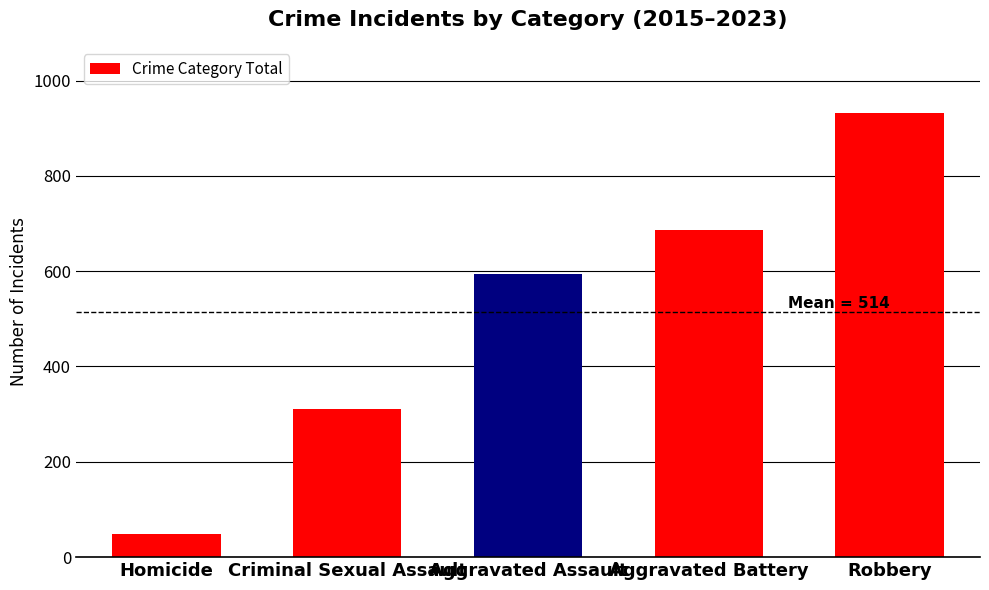

Approximately how many times larger is the value at Homicide compared to Aggravated Assault?

0.1